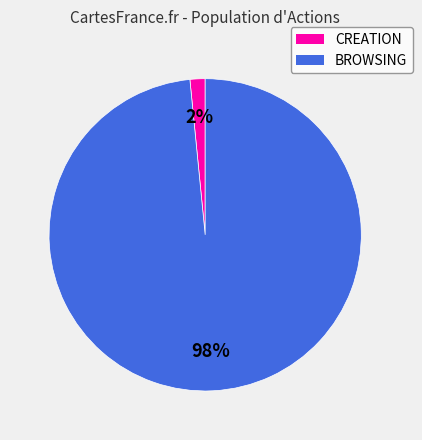

The BROWSING slice represents 98% of the pie. True or false?

True